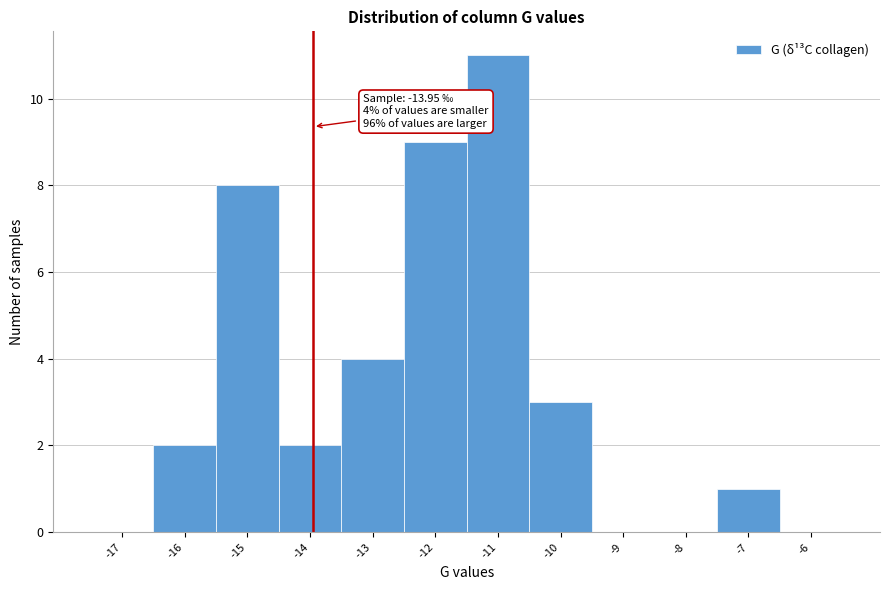

Over which range of the x-axis is the bar tallest?

-11.5 to -10.5